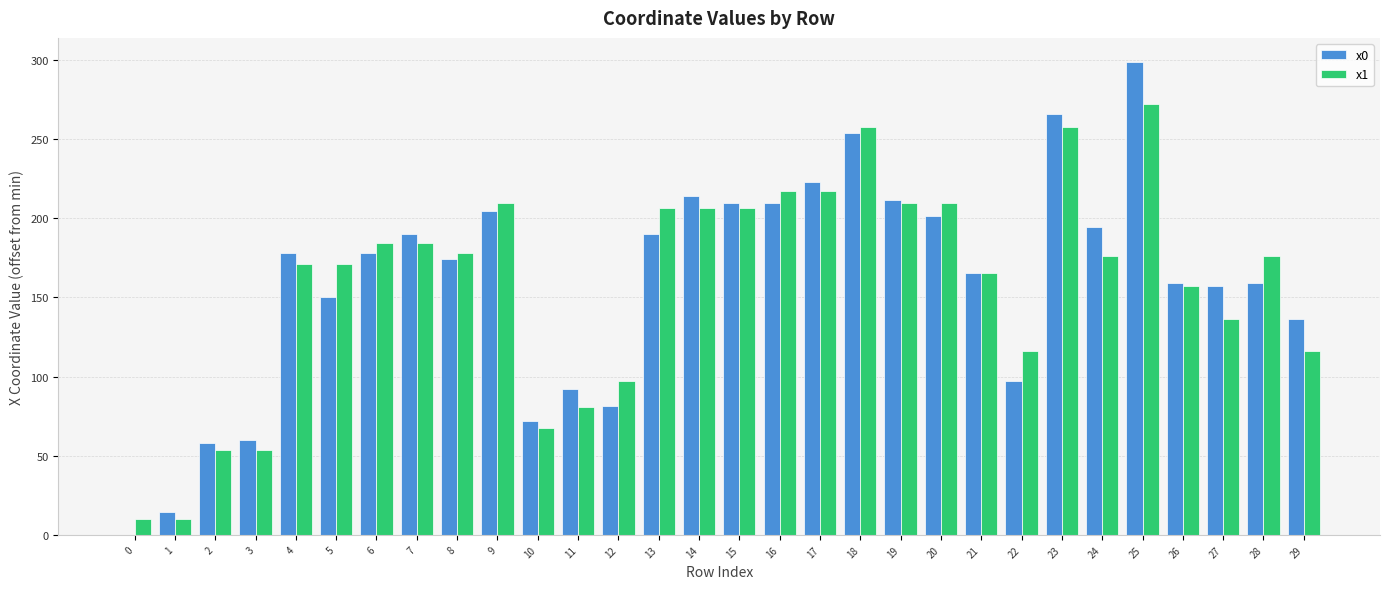

What is the sum of all x0 values?

4799.2